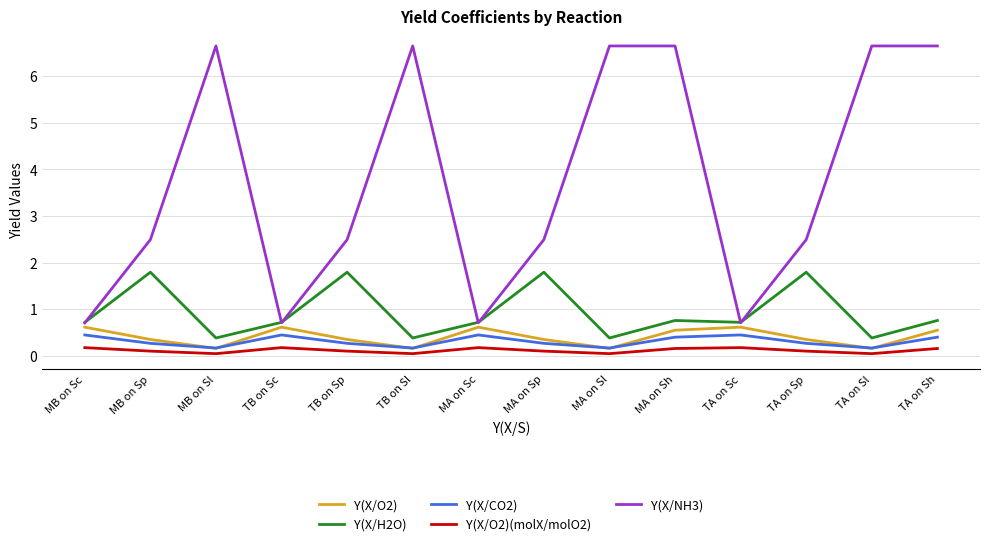

Which series changed the most between TB on Sc and TB on Sl?

Y(X/NH3)